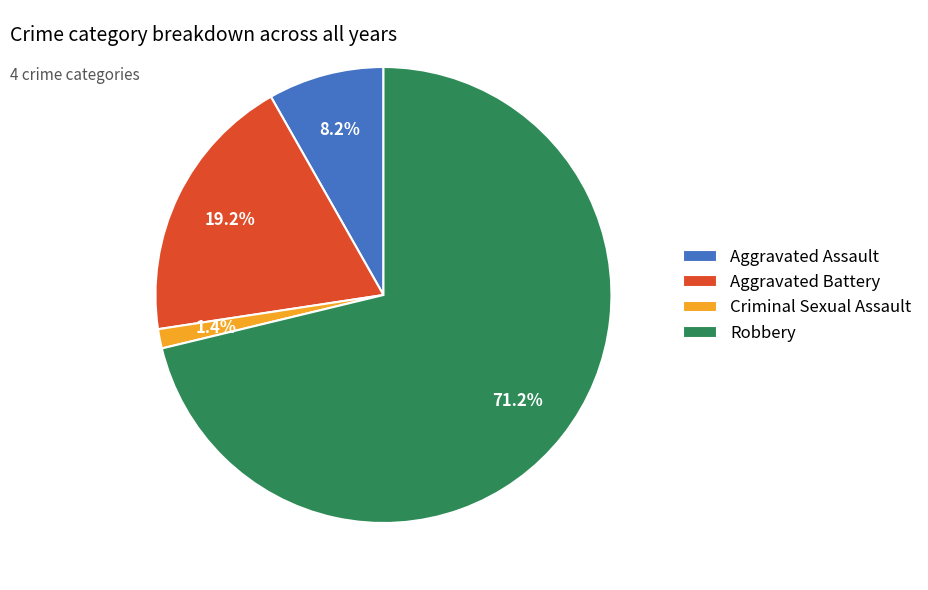

Do Aggravated Assault and Aggravated Battery together represent more than half of the pie?

No